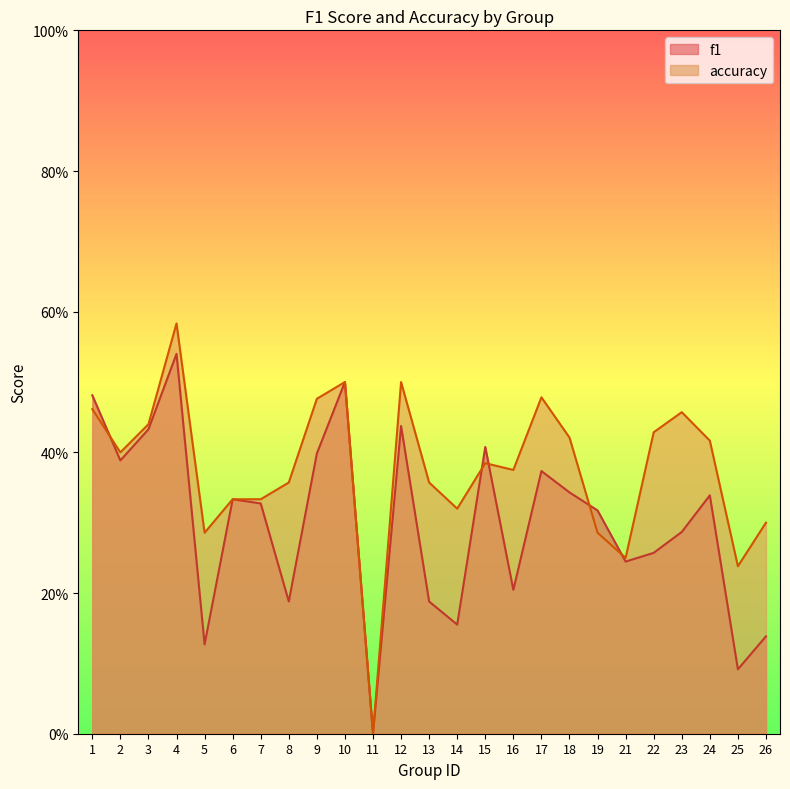

Reading right to left, list all the values displayed in this chart.

f1: 0.1	0.1	0.3	0.3	0.3	0.2	0.3	0.3	0.4	0.2	0.4	0.2	0.2	0.4	0.0	0.5	0.4	0.2	0.3	0.3	0.1	0.5	0.4	0.4	0.5
accuracy: 0.3	0.2	0.4	0.5	0.4	0.2	0.3	0.4	0.5	0.4	0.4	0.3	0.4	0.5	0.0	0.5	0.5	0.4	0.3	0.3	0.3	0.6	0.4	0.4	0.5